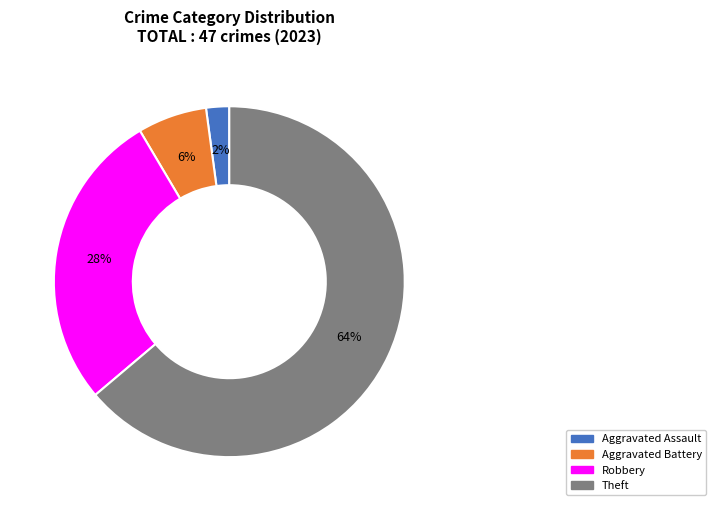

Count the number of slices in the pie.

4